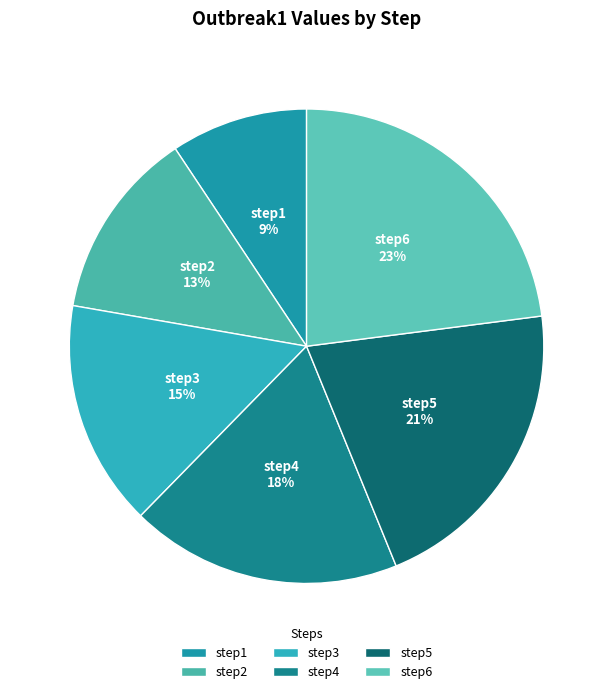

Does step4 represent more than half of the total?

No